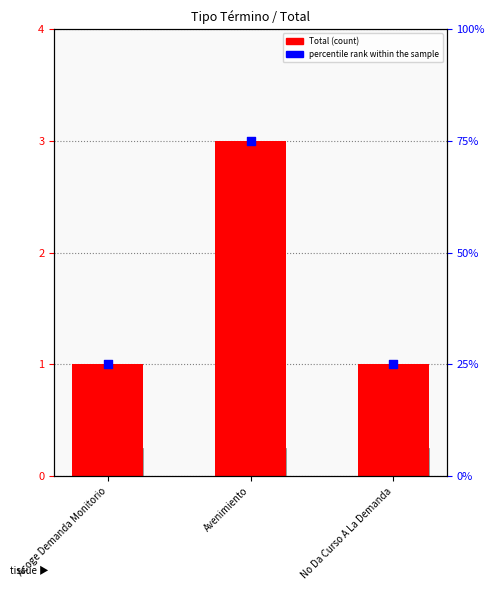

Which series contains the highest Y value?

percentile rank